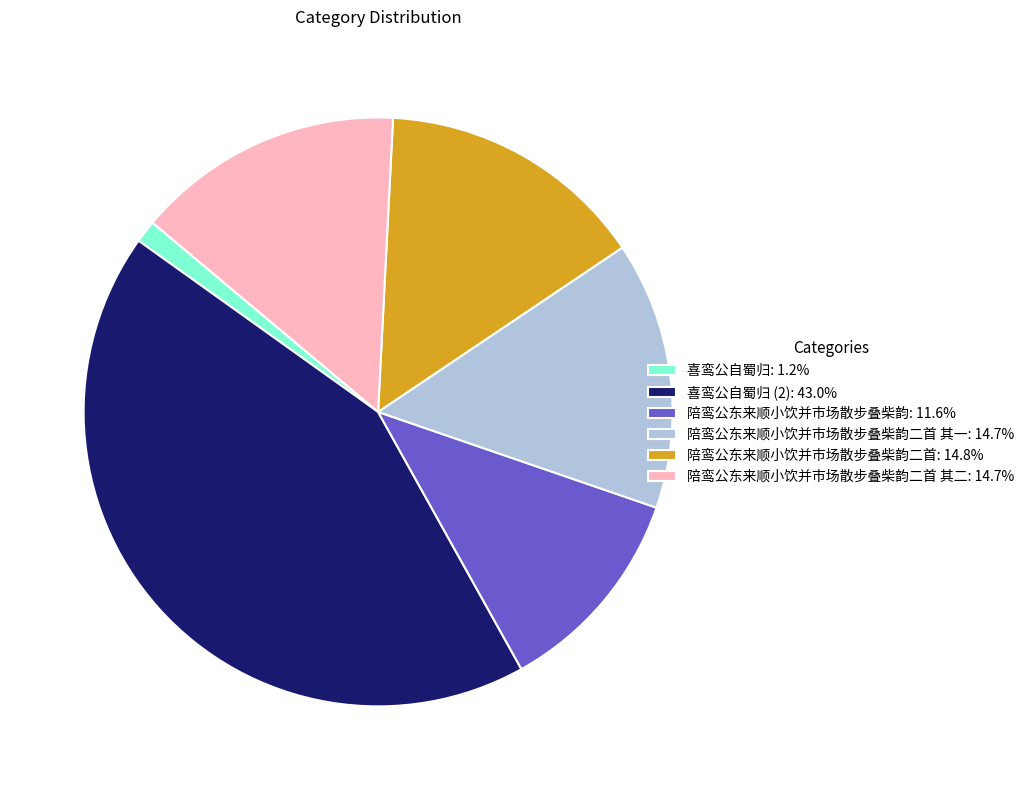

Do 喜鸾公自蜀归: 1.2% and 陪鸾公东来顺小饮并市场散步叠柴韵二首 其一: 14.7% together represent more than half of the pie?

No